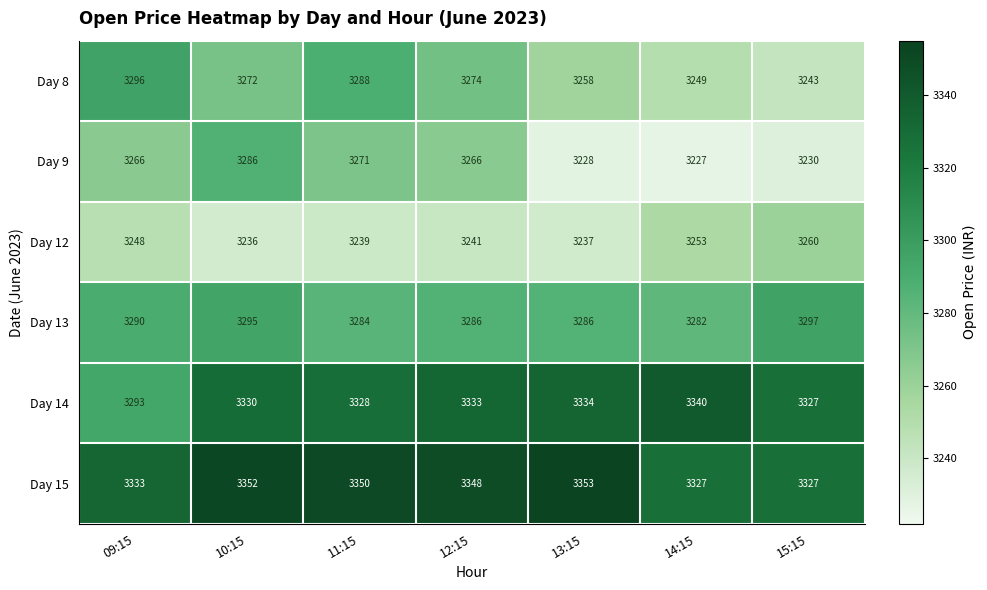

What is the difference between the Day 14 values at 09:15 and 11:15?

35